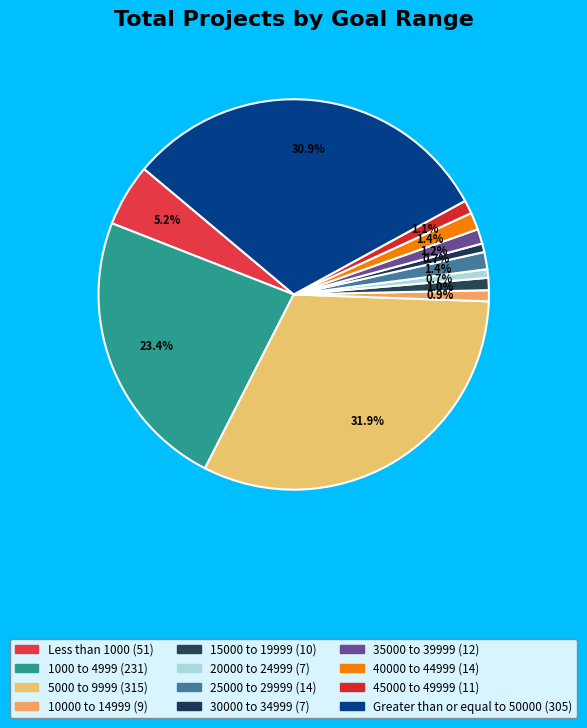

To the nearest percent, what is the difference between the 30000 to 34999 and 25000 to 29999 slice percentages?

1%